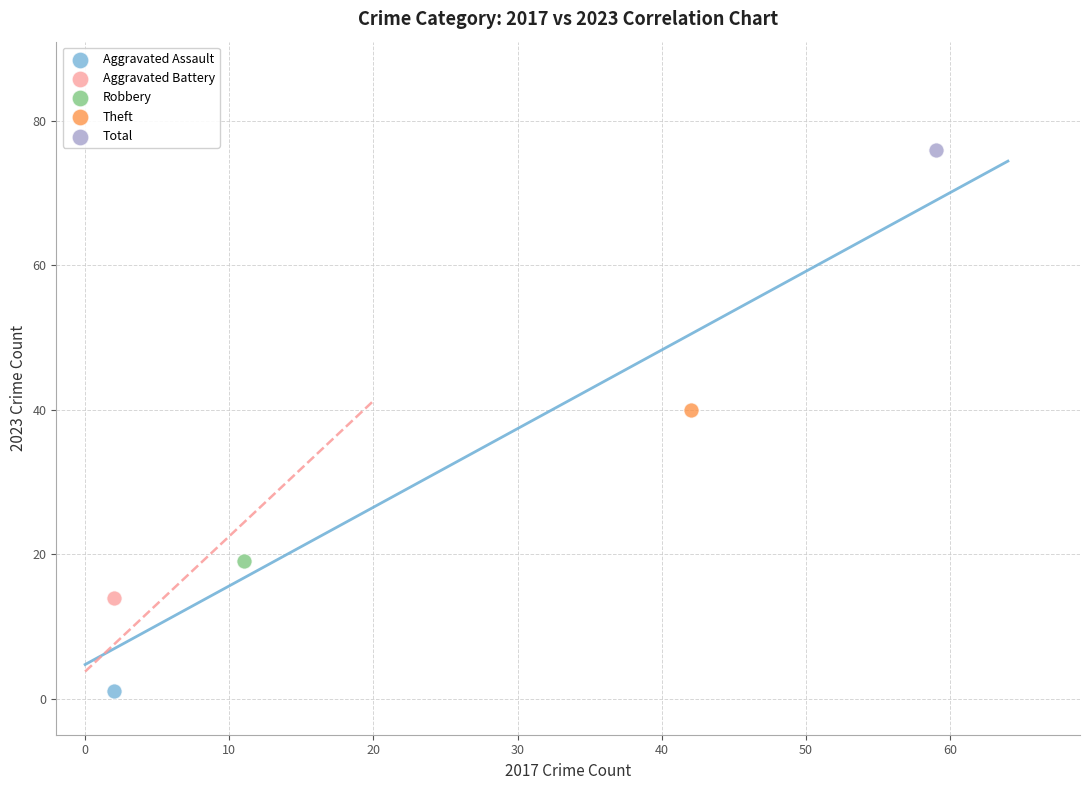

What are all the series names shown in the legend?

Aggravated Assault, Aggravated Battery, Robbery, Theft, Total